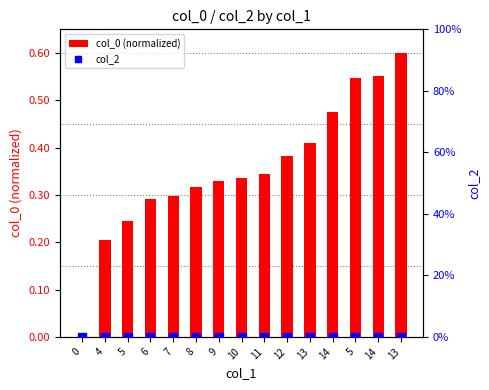

Which series reaches the minimum Y coordinate?

col_0 (normalized)